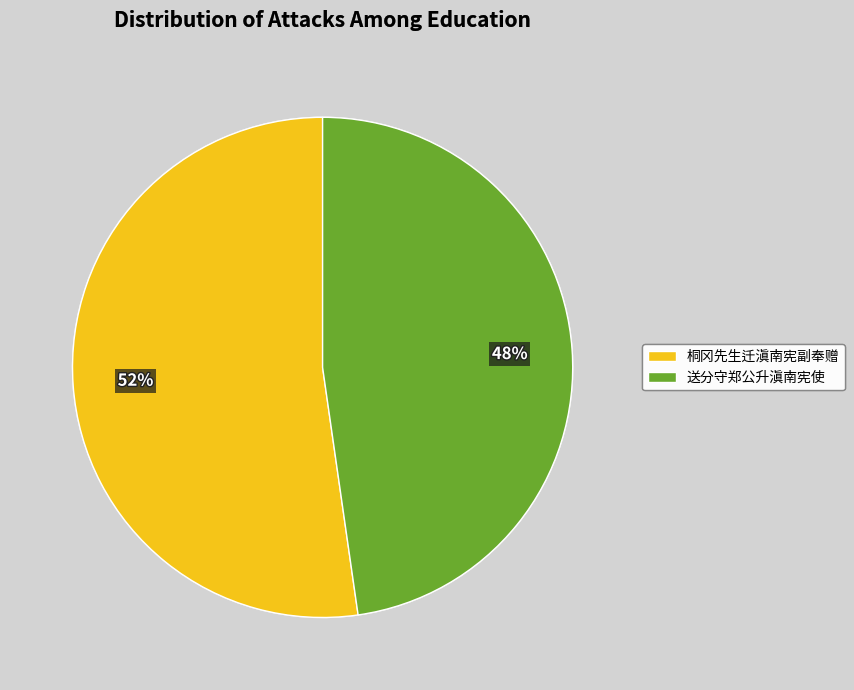

Is the sum of 桐冈先生迁滇南宪副奉赠 and 送分守郑公升滇南宪使 greater than half?

Yes